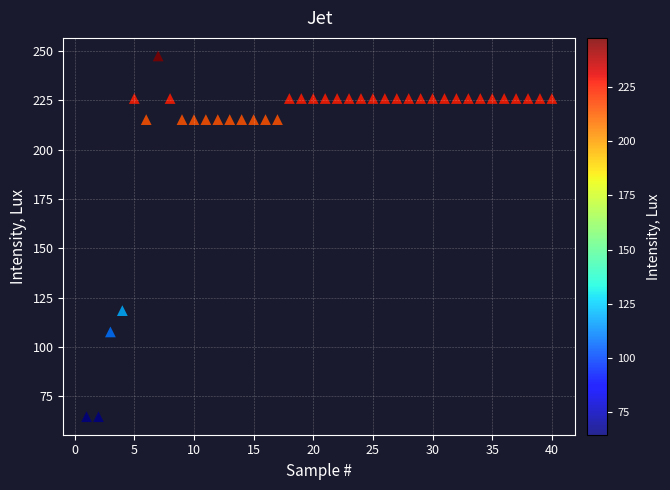

What is the range of X values (max minus min)?

39.0